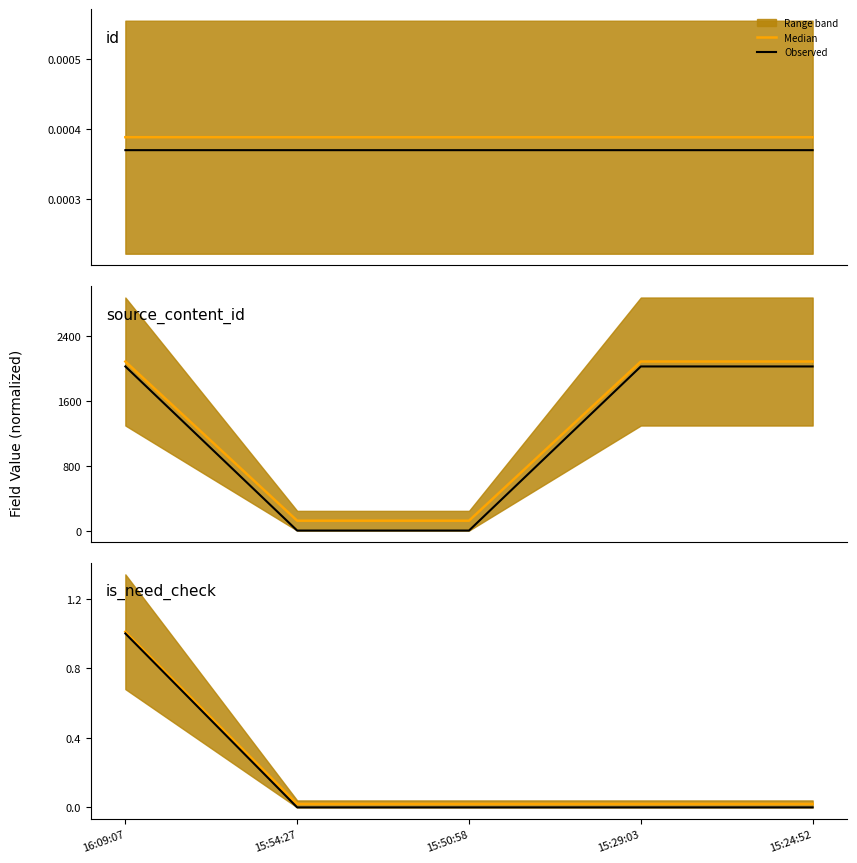

Rank the series by their maximum value, from lowest to highest.

id observed, id median, is_need_check observed, is_need_check median, source_content_id observed, source_content_id median